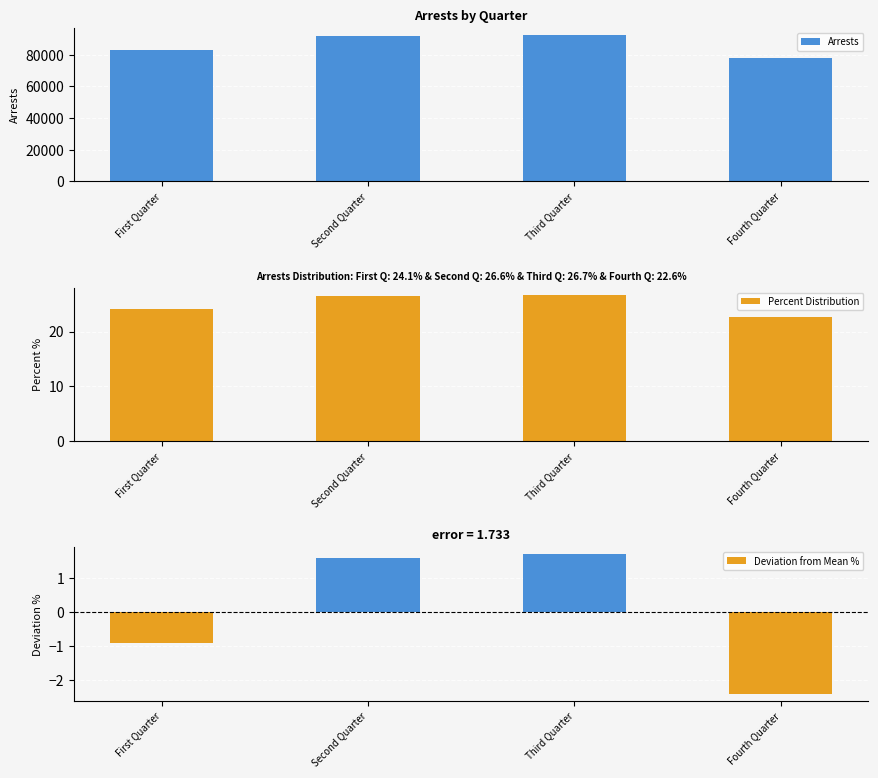

At which label does Deviation from Mean % first exceed 1?

Second Quarter